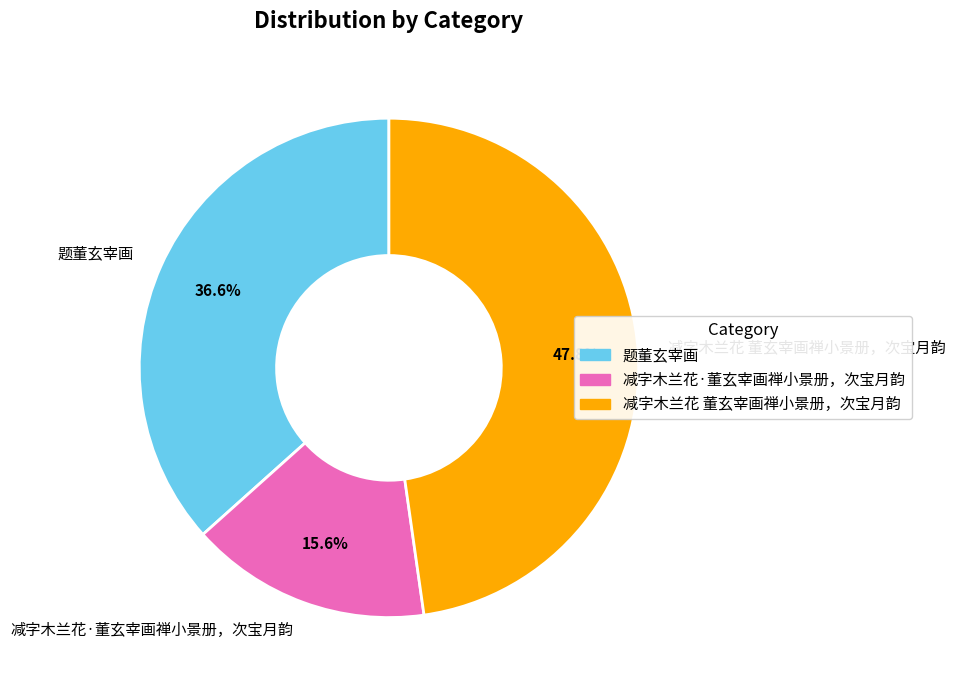

Is it true that 减字木兰花·董玄宰画禅小景册，次宝月韵 is 1% of the pie?

False